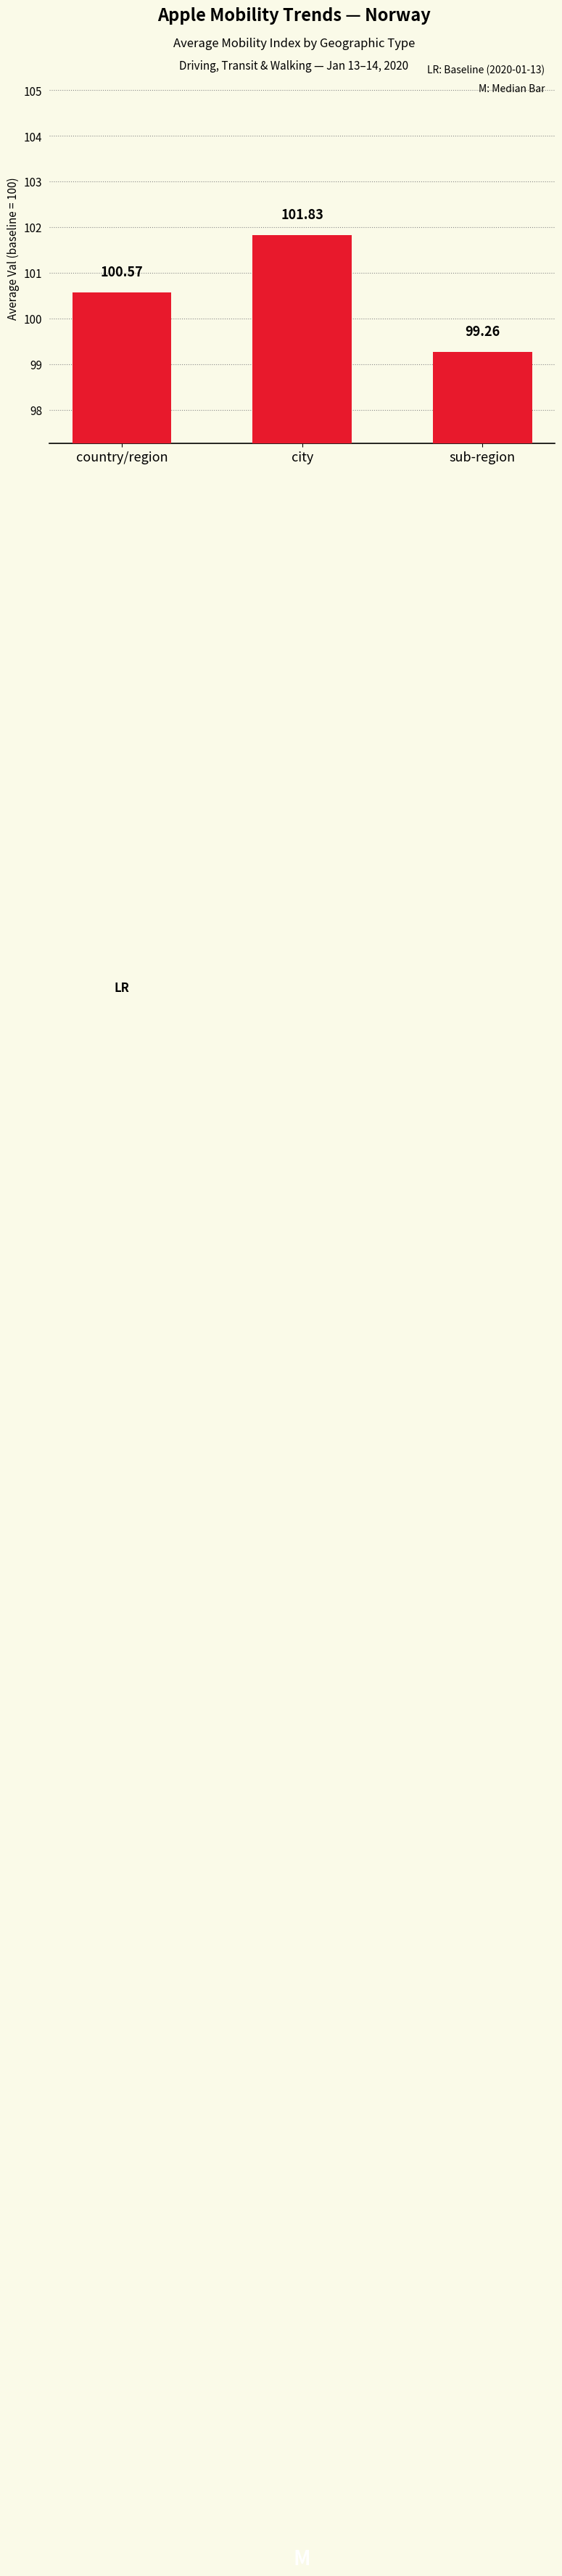

What is the minimum value shown in the chart?

99.3